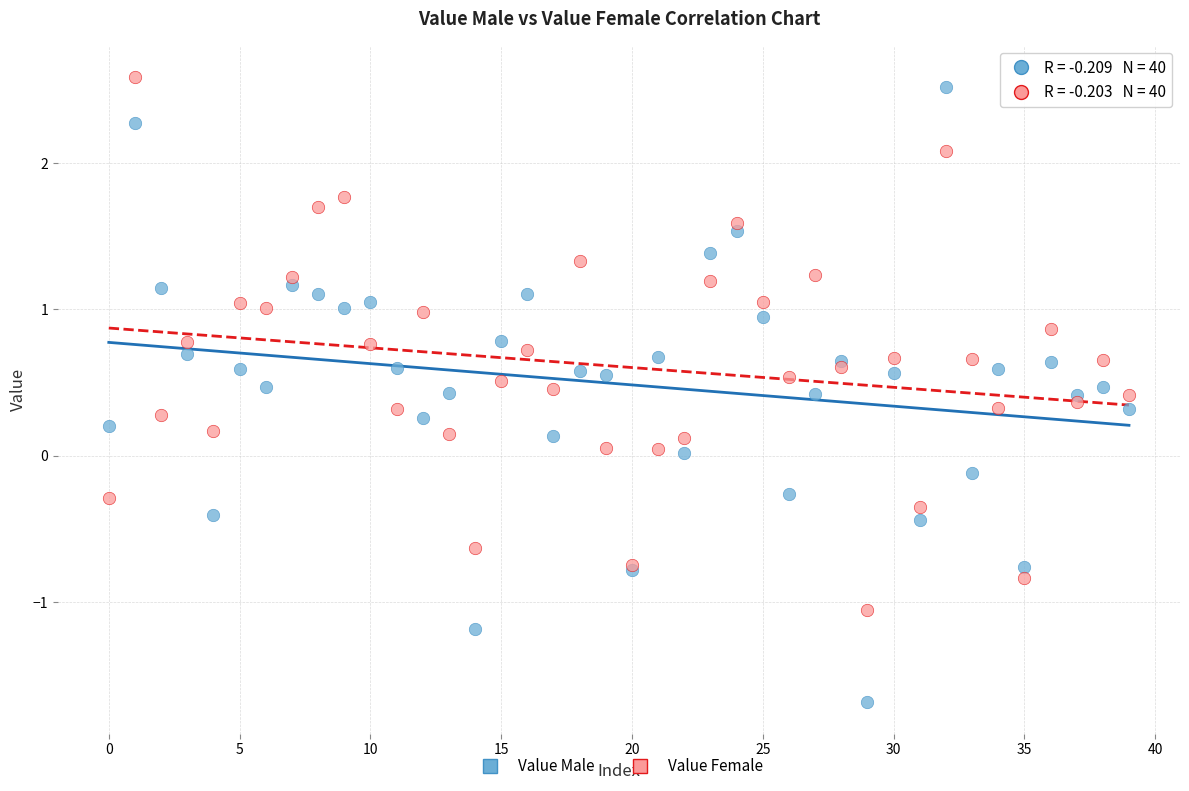

Which series has the largest Y range (max minus min)?

Value Male